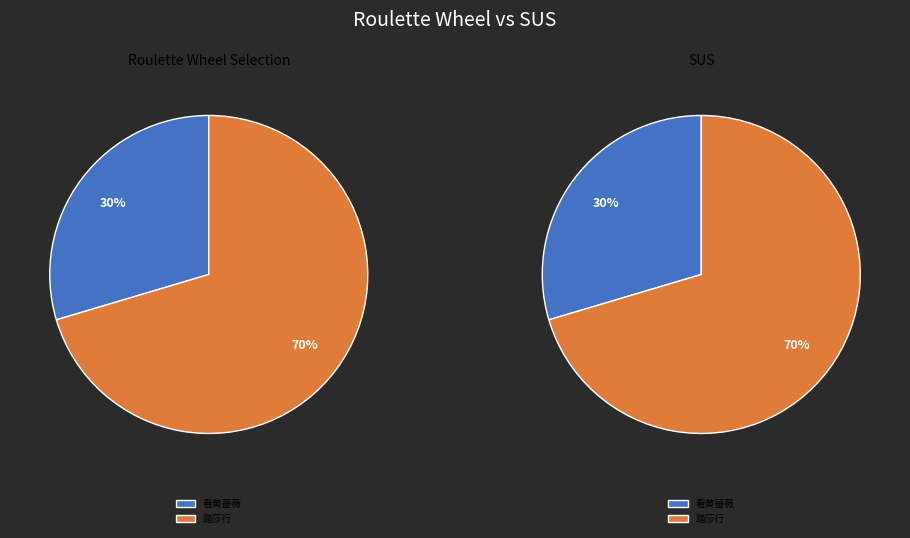

Count the number of slices in the pie.

2